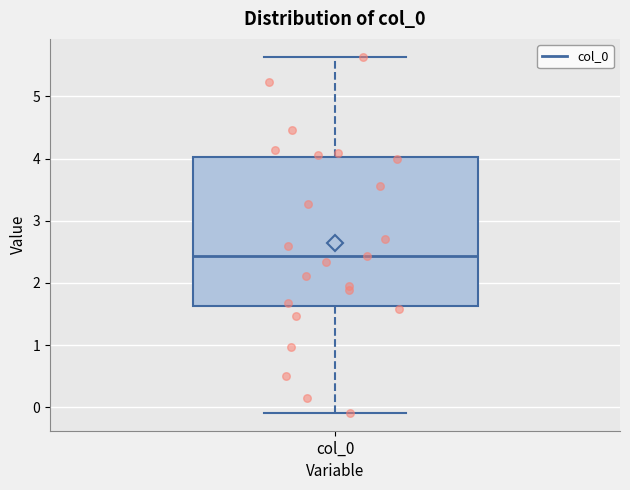

Read this box plot against the y-axis: the position of the median line, the range covered by the box, and the ends of both whiskers. The values are not printed on the chart, so give them approximately, as read against the axis.

median 2.4, box 1.6 to 4.0, whiskers -0.1 to 5.6